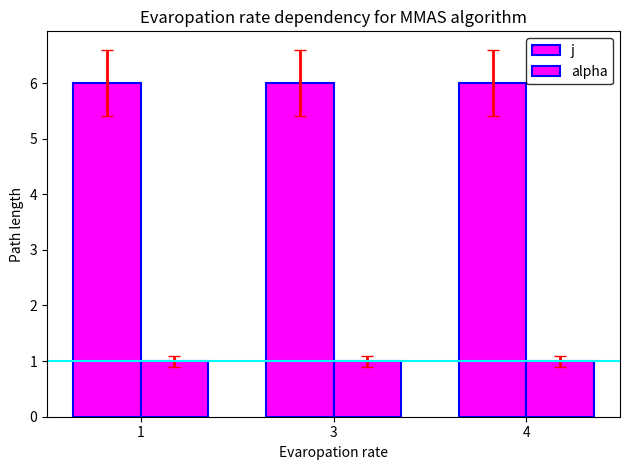

What is the sum of all j values?

18